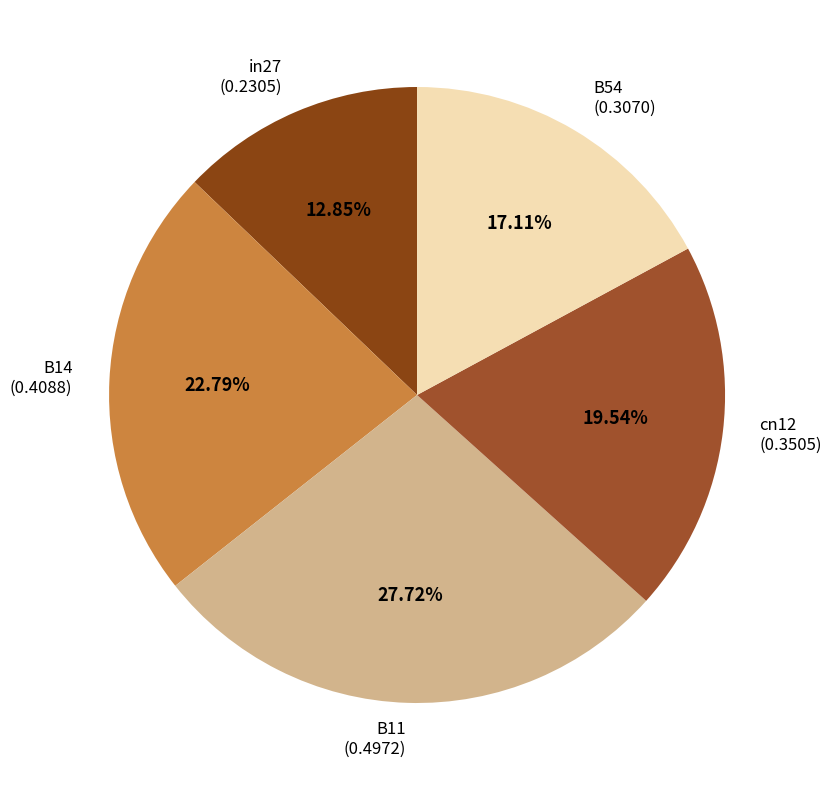

How many segments does this pie chart have?

5